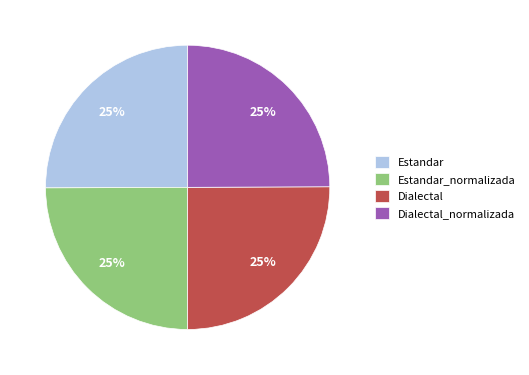

True or false: Estandar_normalizada accounts for 34% of the total.

False